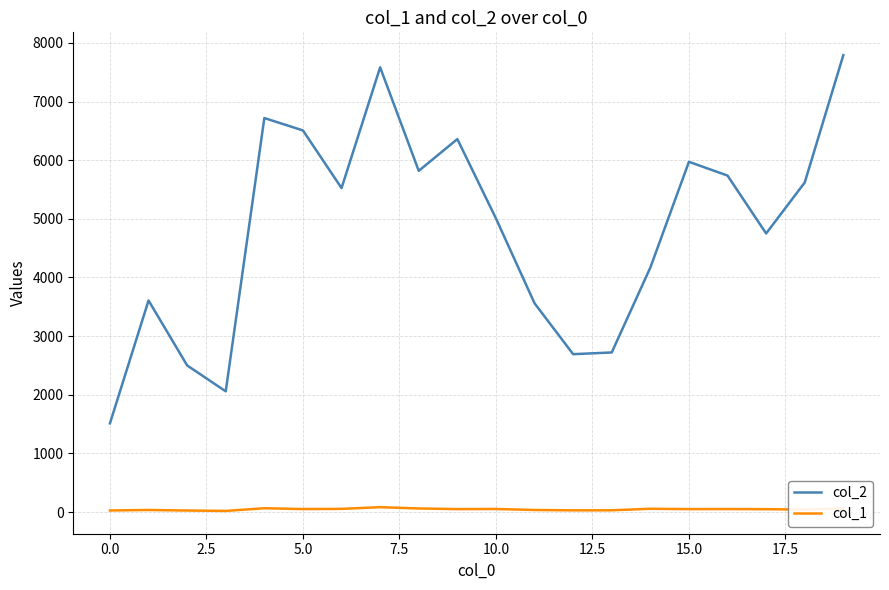

Rank the series by their average value, from highest to lowest.

col_2, col_1